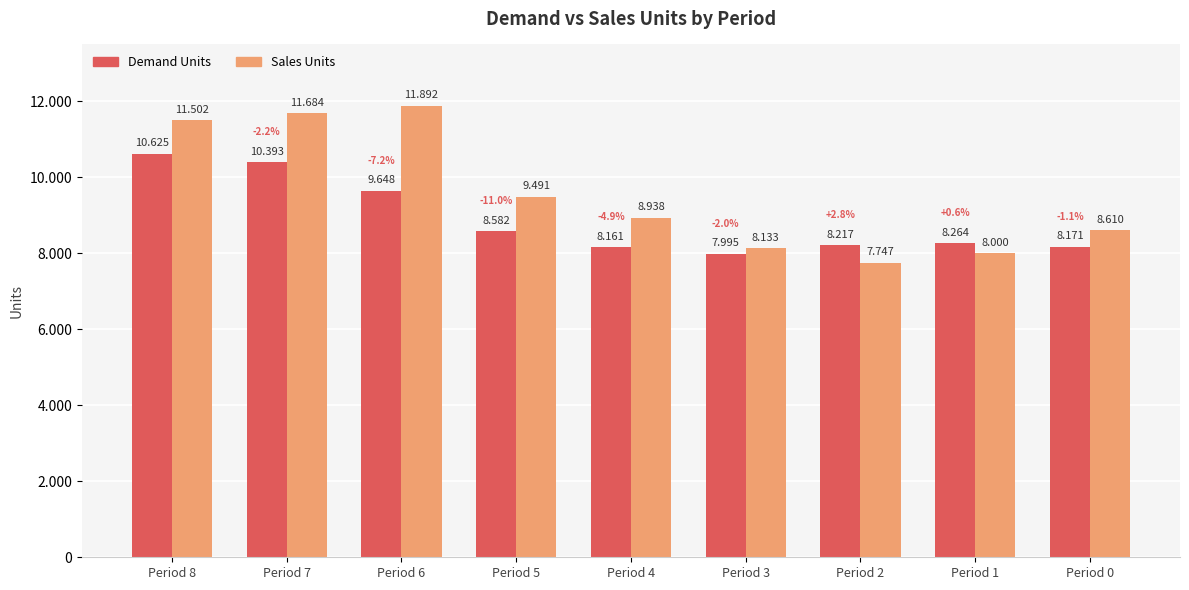

Are the bars grouped side by side (vs. stacked)?

Yes